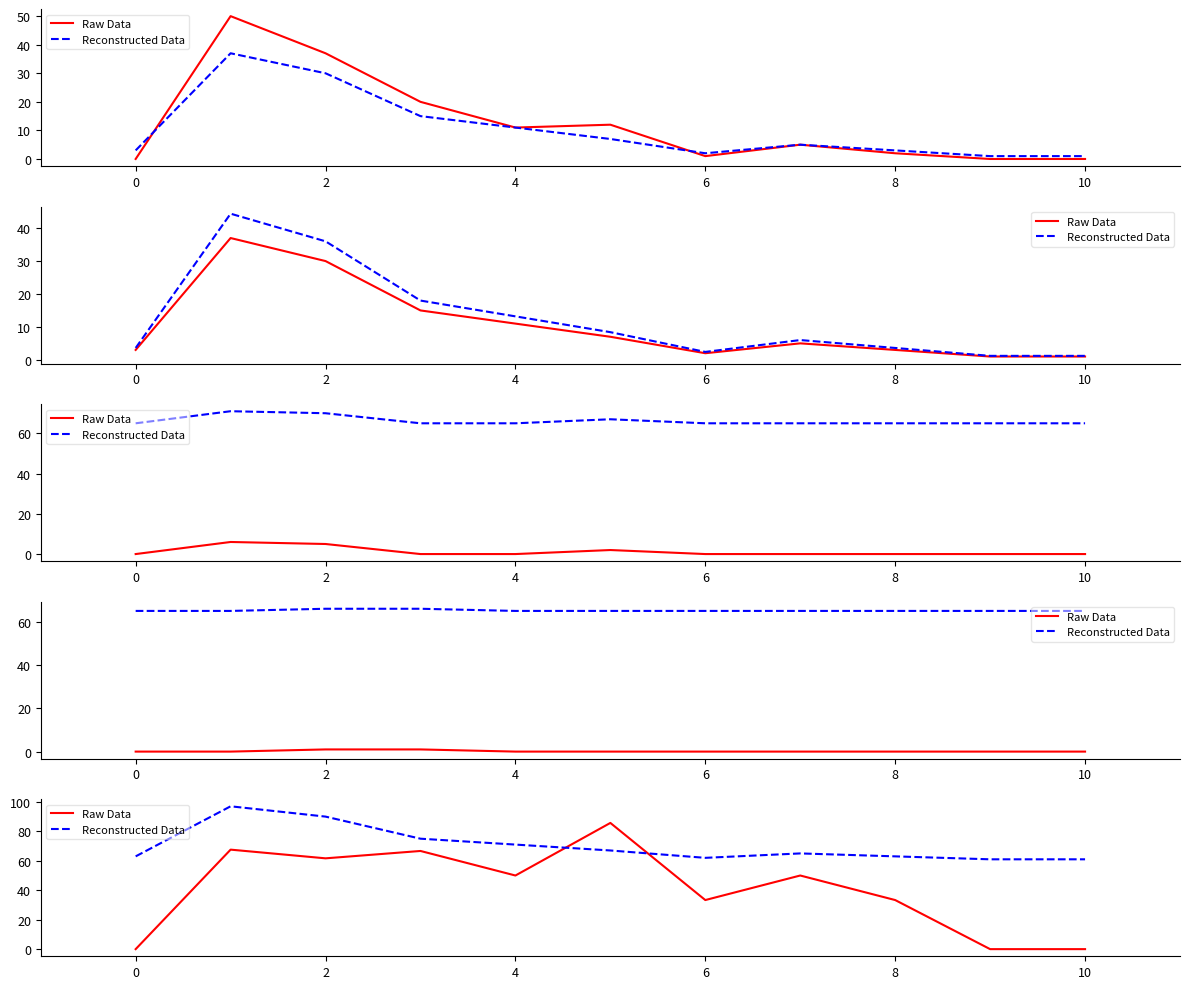

What is the value of the Raw Data point at the 6th from the left?

85.7